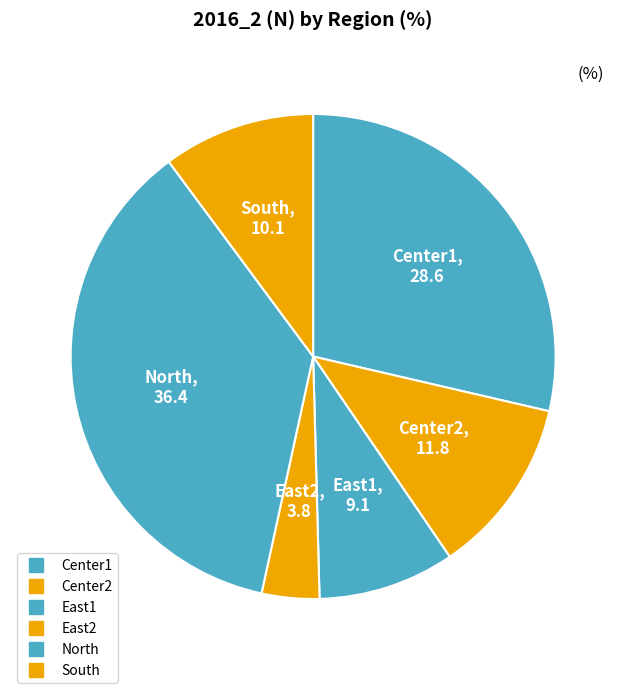

How many slices are in this pie chart?

6